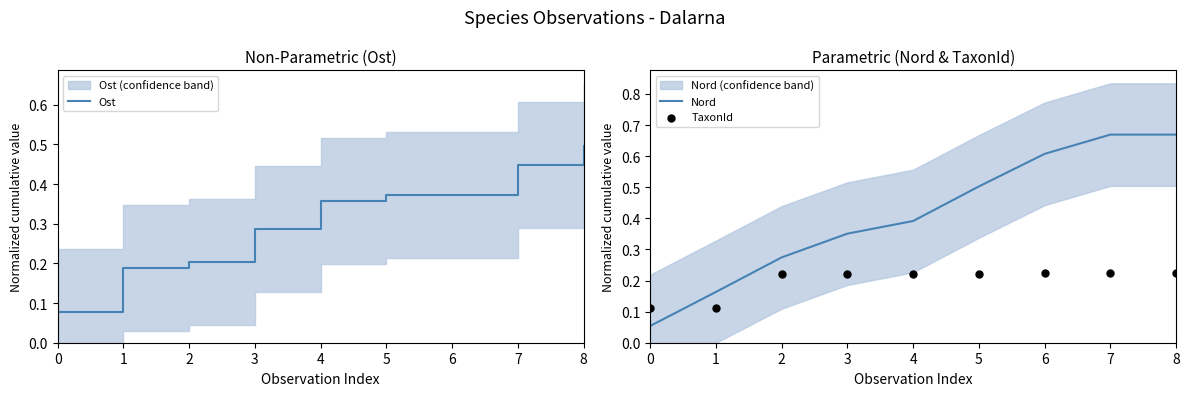

Which series has the largest Y range (max minus min)?

Nord